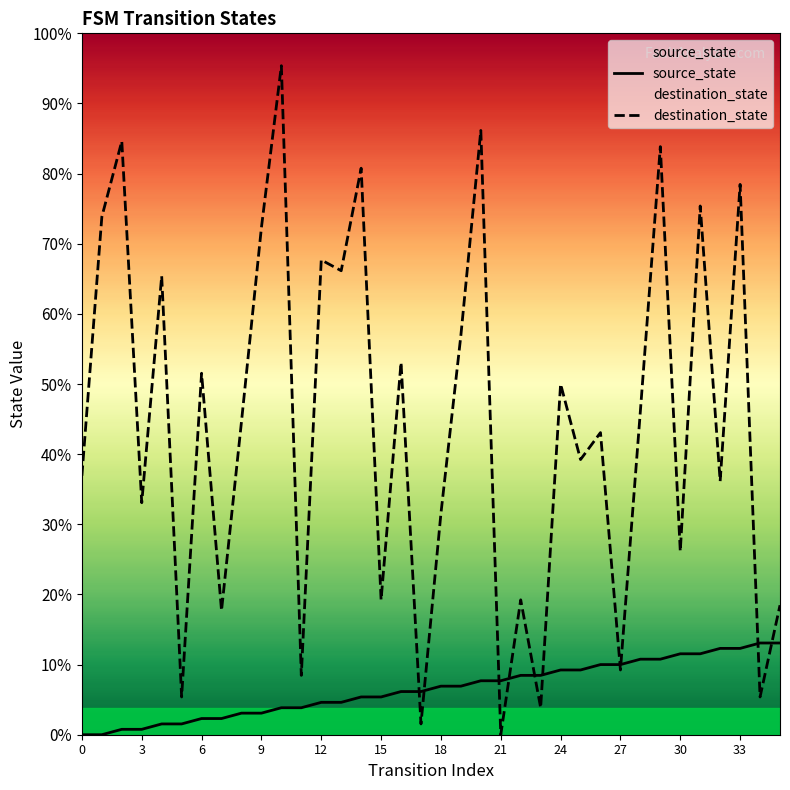

How many series are shown in this chart?

2